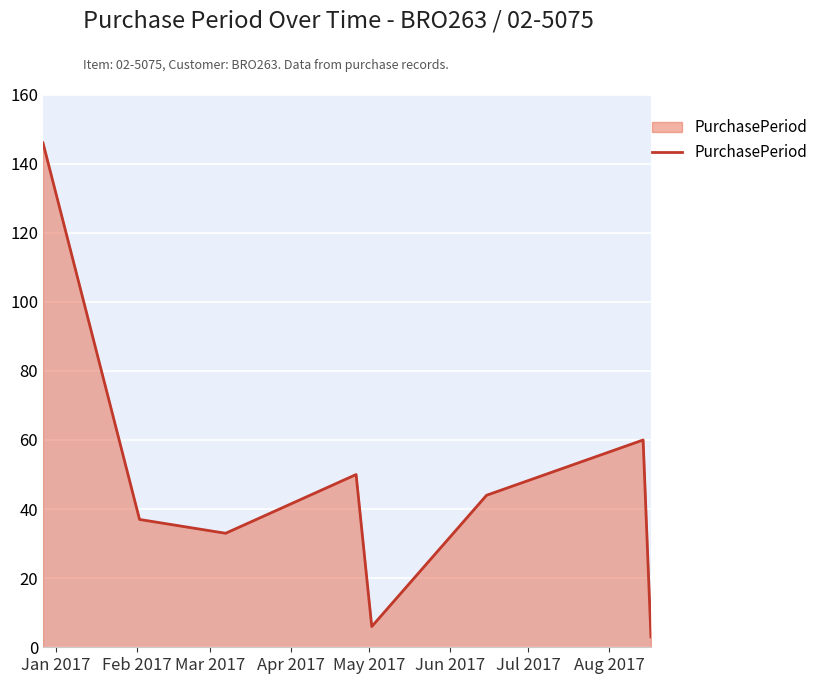

True or false: there are more than 0 points higher than both neighbors.

True